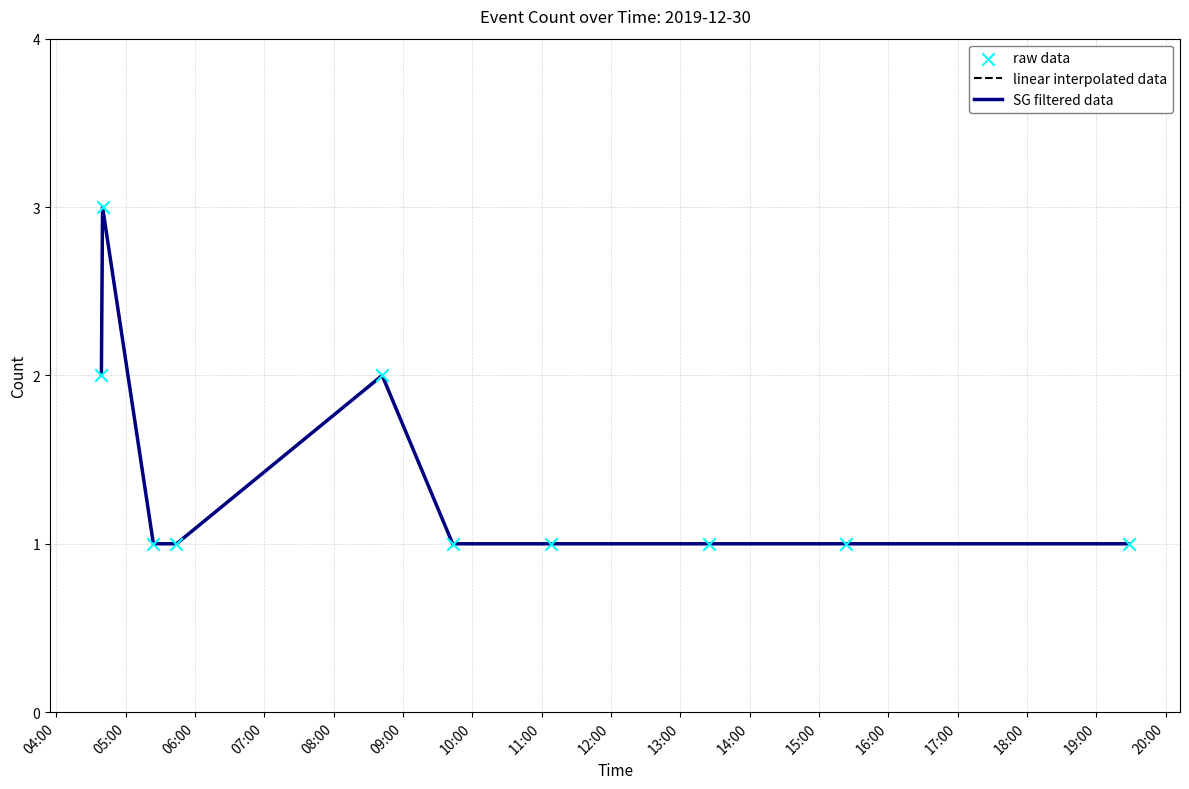

Which series has the largest total across all categories?

linear interpolated data